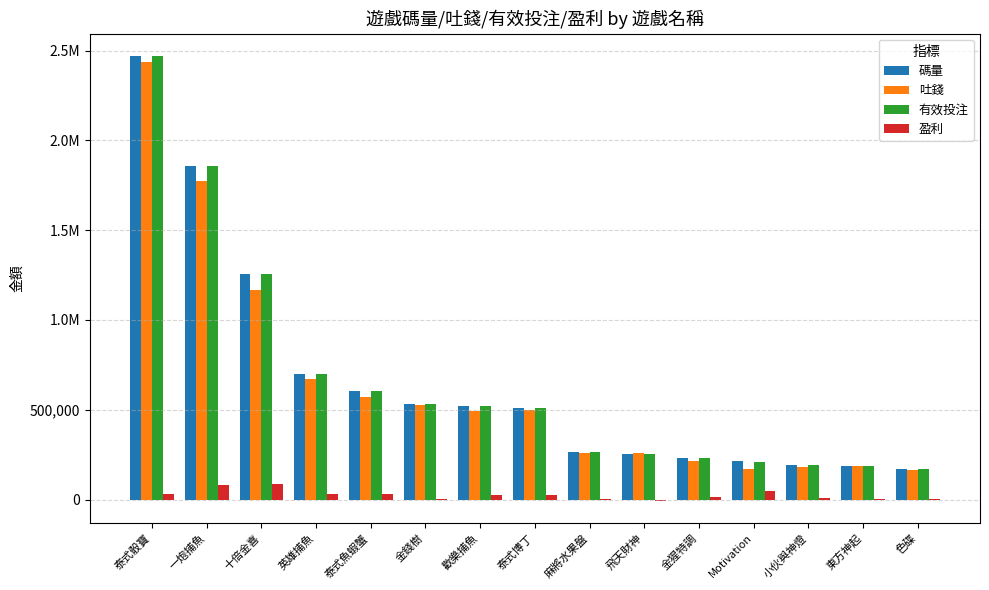

Are the bars horizontal?

No